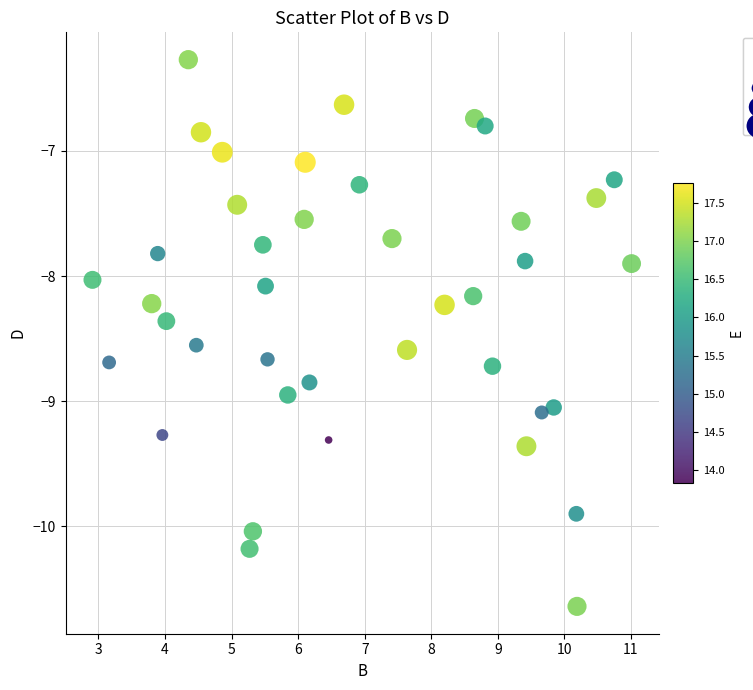

What is the range of X values (max minus min)?

8.1